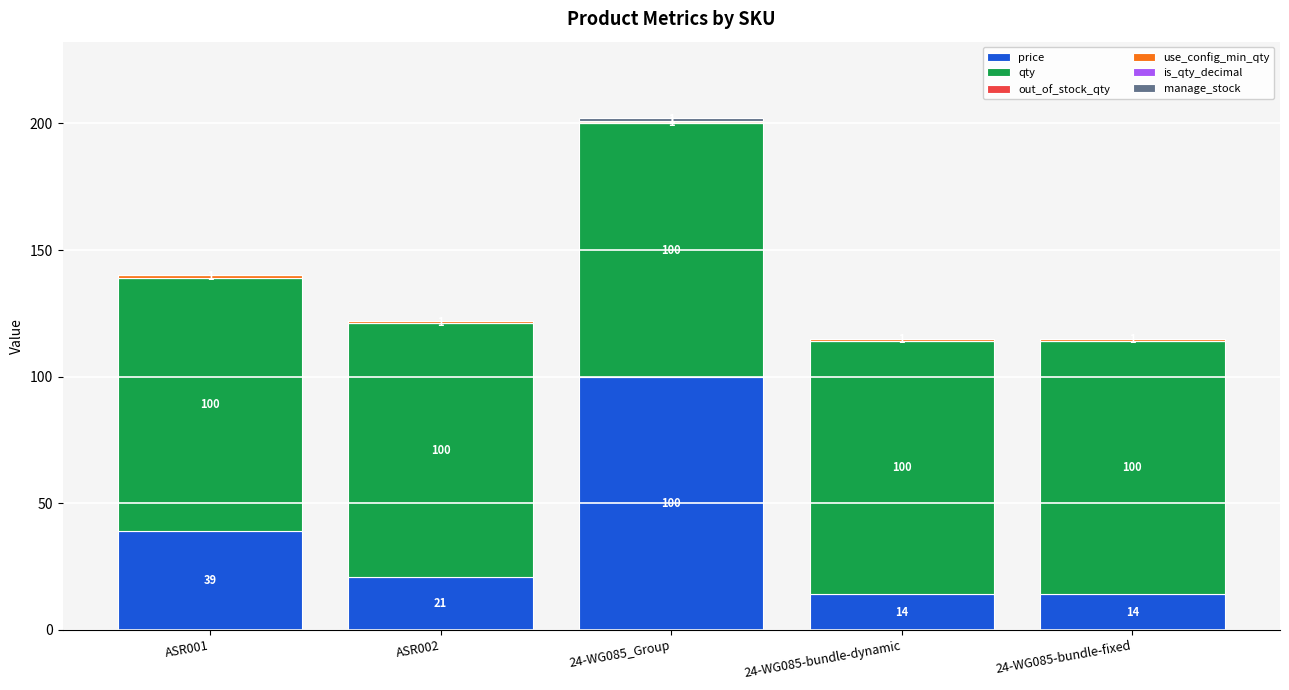

At which label does price reach its peak?

24-WG085_Group